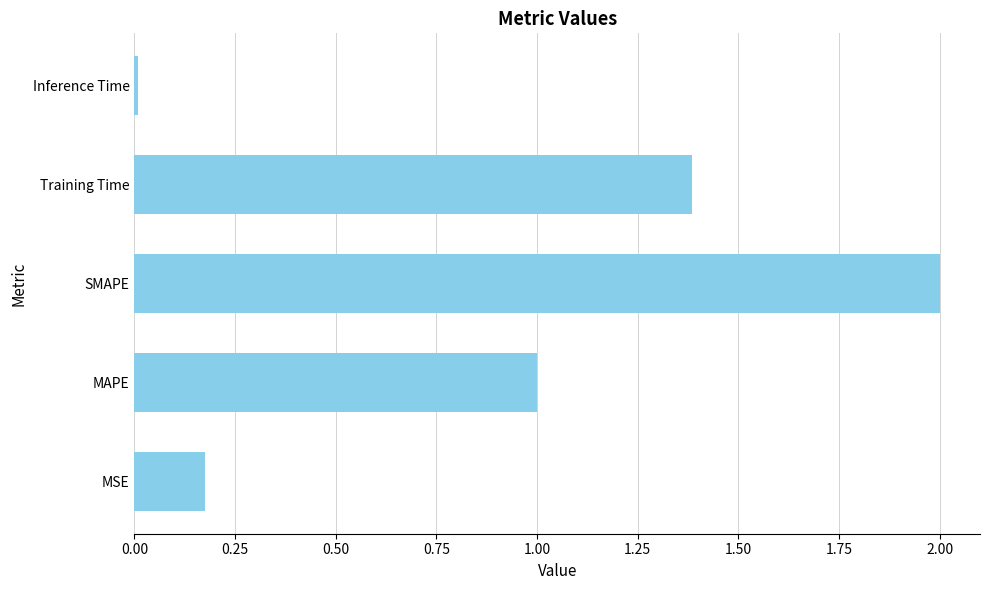

Rank the categories by value from lowest to highest.

Inference Time, MSE, MAPE, Training Time, SMAPE